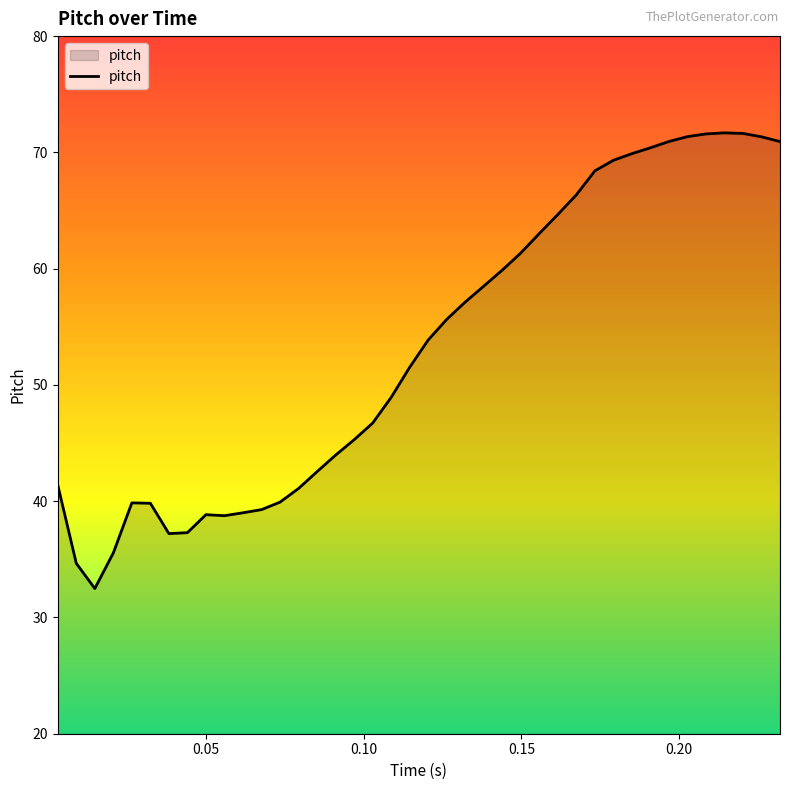

What is the difference between the second highest and minimum values?

39.1